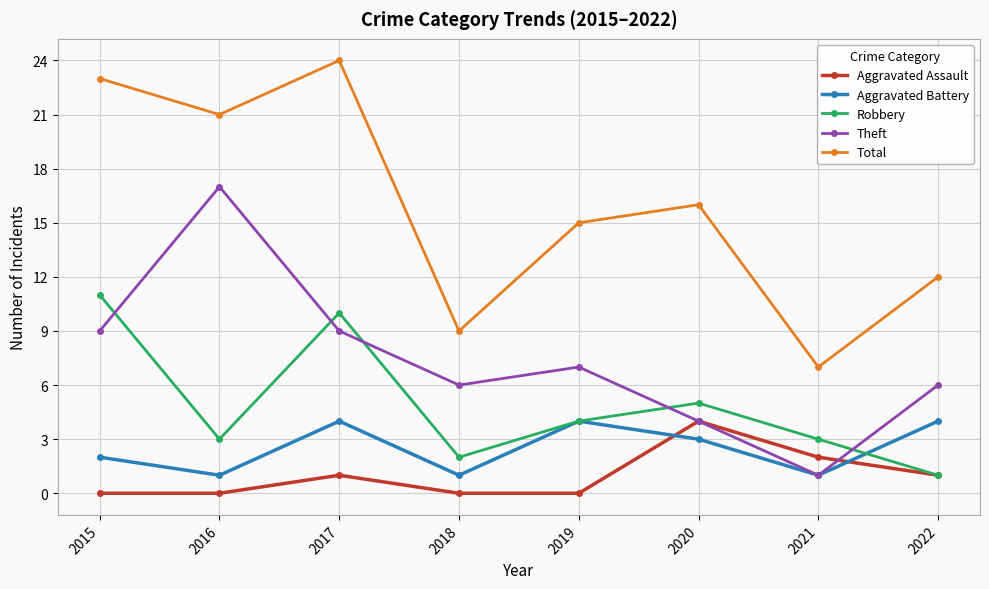

What is the difference between the highest and lowest values at 2016?

21